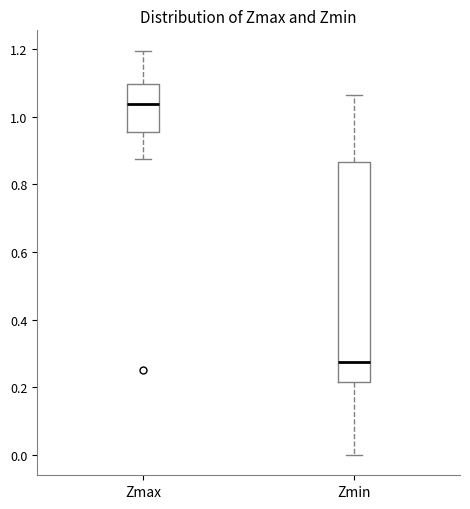

Comparing the boxes themselves (not the whiskers), which one is the tallest?

Zmin